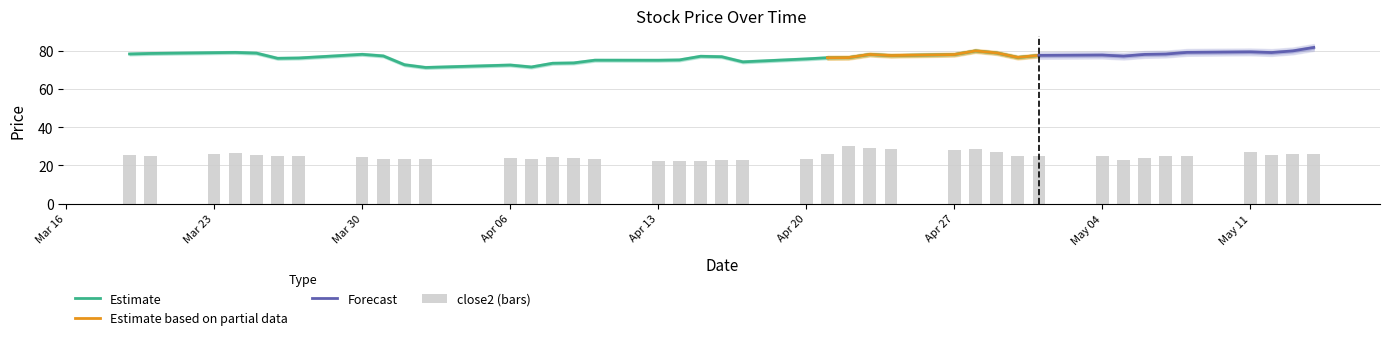

Count the number of values greater than 24.

25